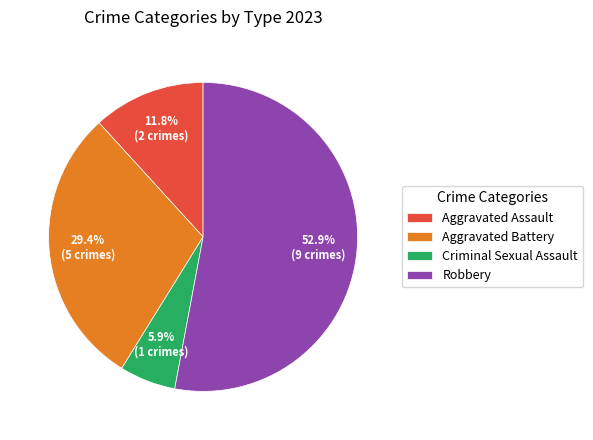

Combined, what portion of the pie is Robbery and Aggravated Assault?

64.7%